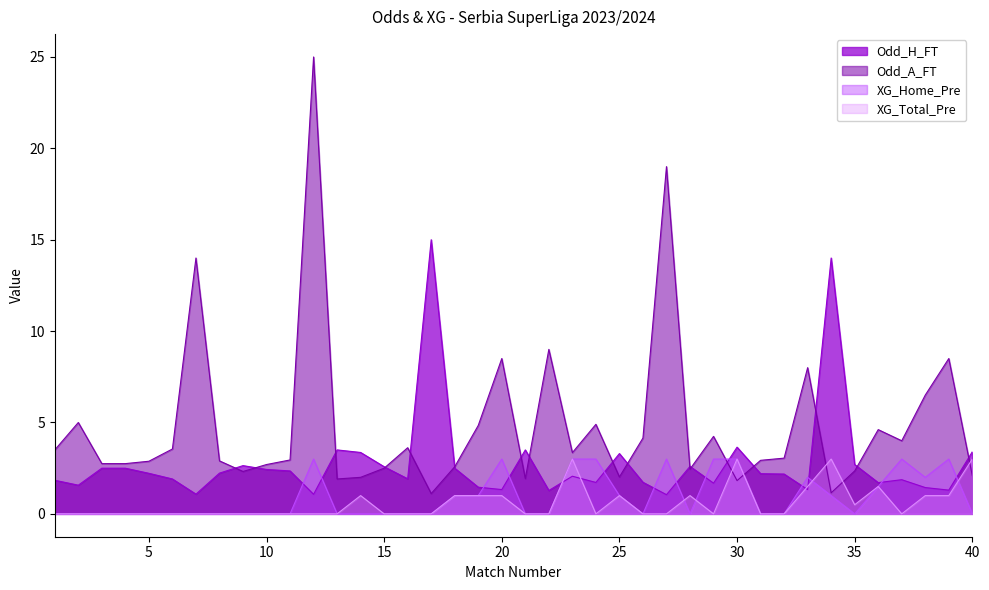

How many intersections are there between XG_Total_Pre and XG_Home_Pre?

4